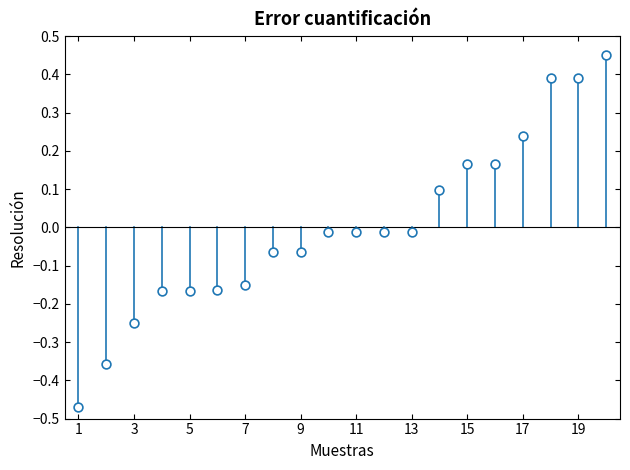

What is the range of X values (max minus min)?

19.0